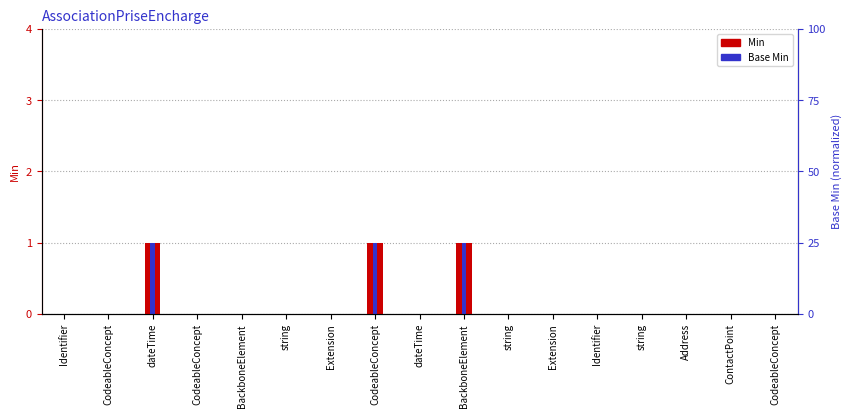

What is the difference between the Base Min values at CodeableConcept and dateTime?

1